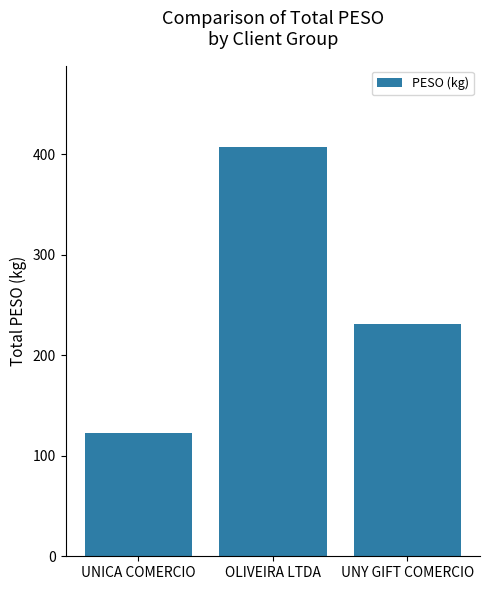

List the labels in order of value, smallest first.

UNICA COMERCIO, UNY GIFT COMERCIO, OLIVEIRA LTDA